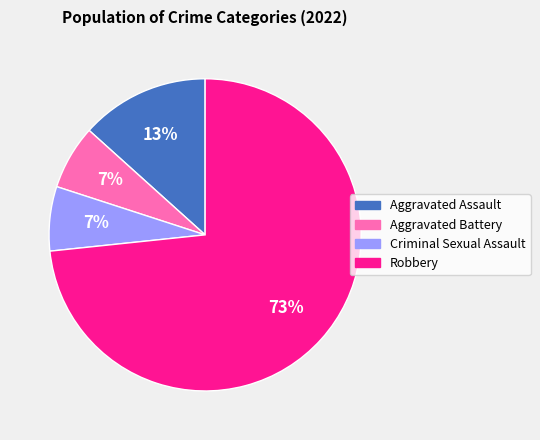

True or false: Aggravated Assault accounts for 13% of the total.

True